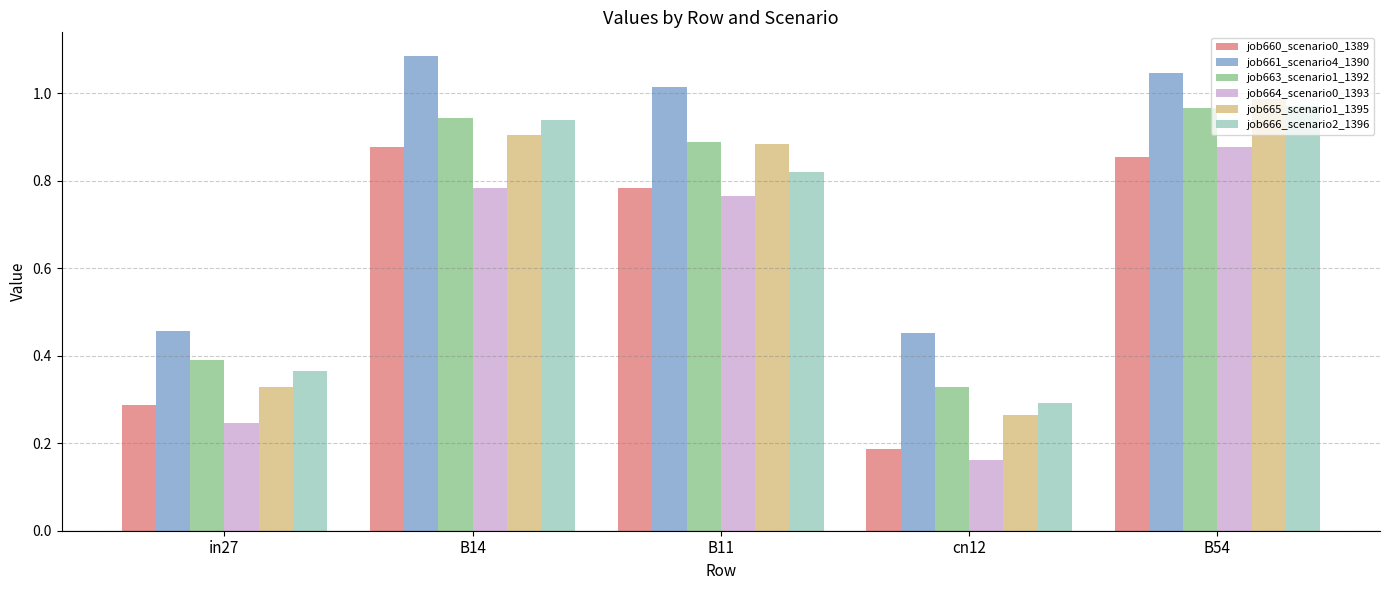

At which label does job666_scenario2_1396 reach its peak?

B54